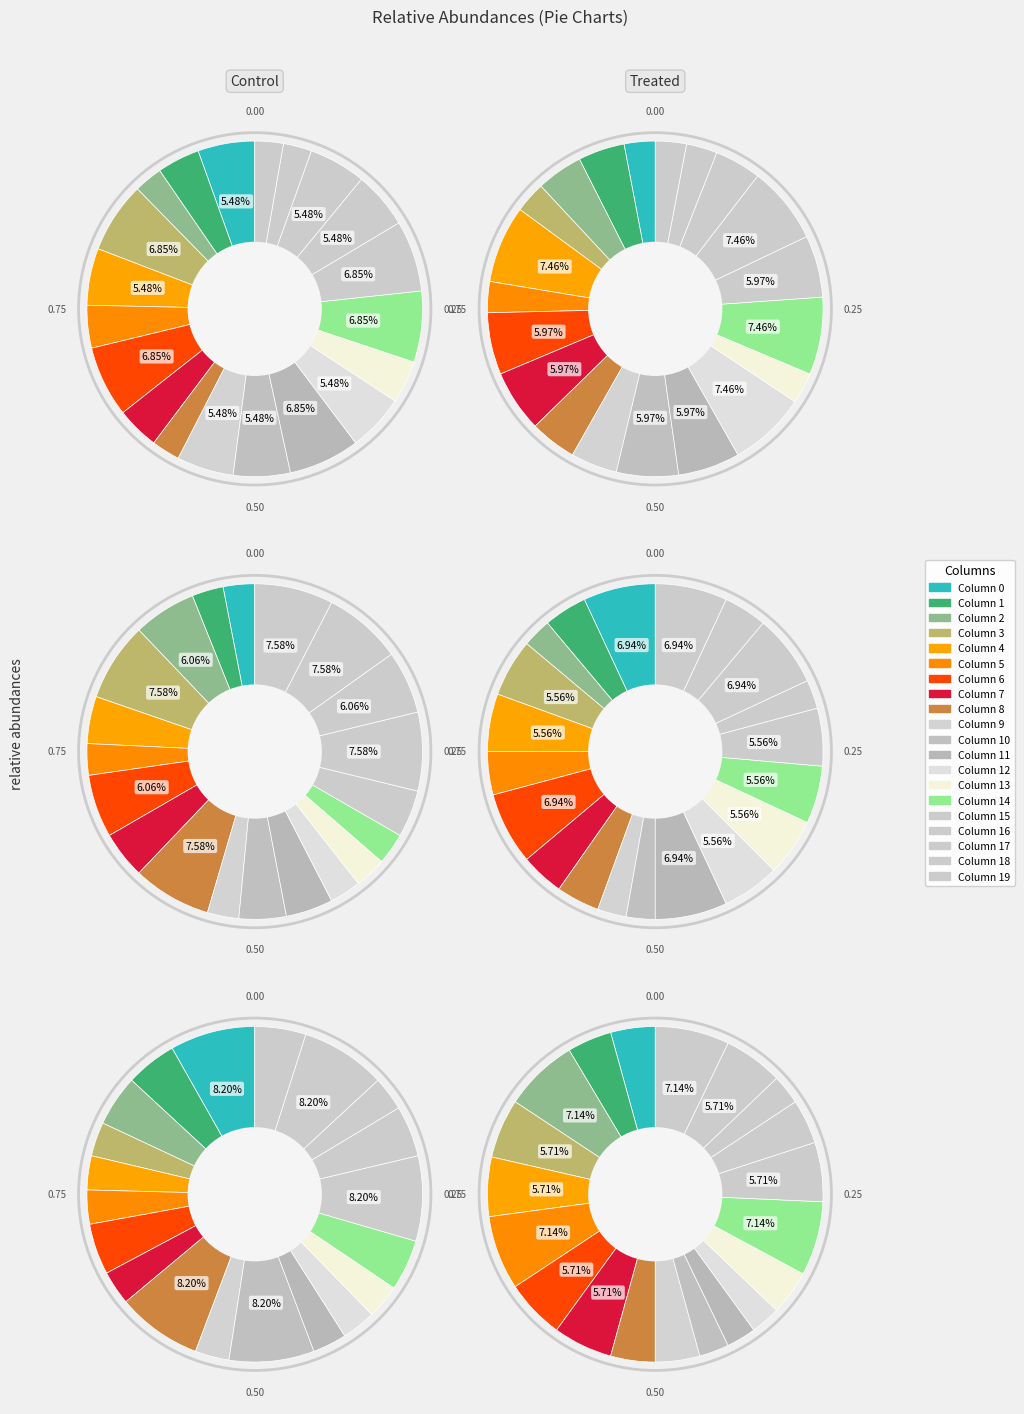

How many segments does this pie chart have?

20